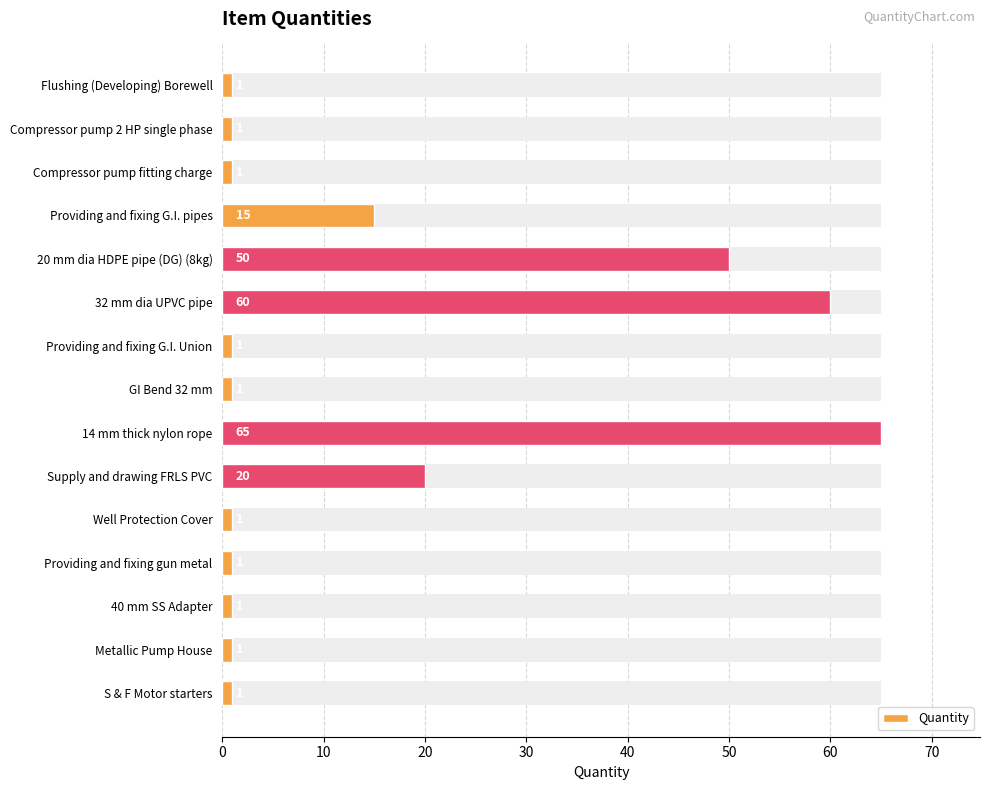

What is the difference between the maximum and second lowest values?

64